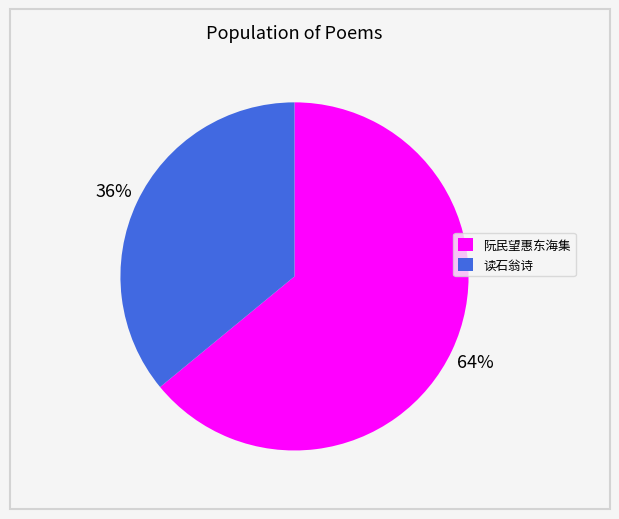

To the nearest percent, what is the difference between the largest and smallest slice percentages?

28%